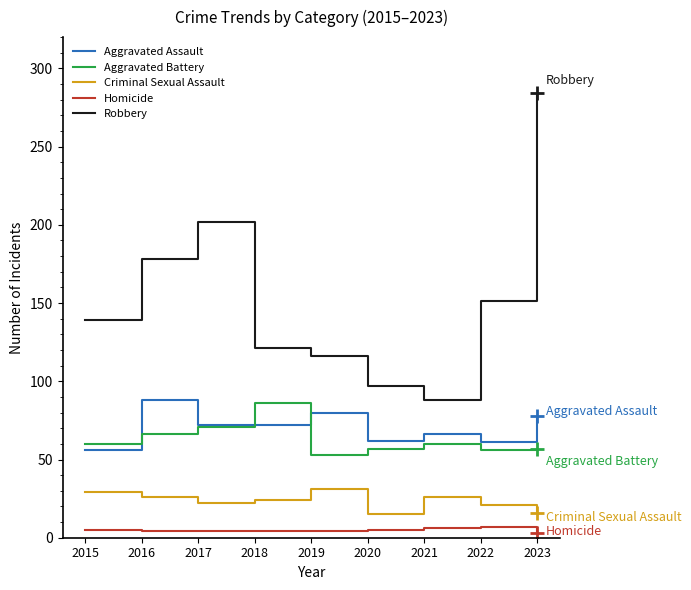

The Aggravated Assault series shows 128 at 2017. True or false?

False